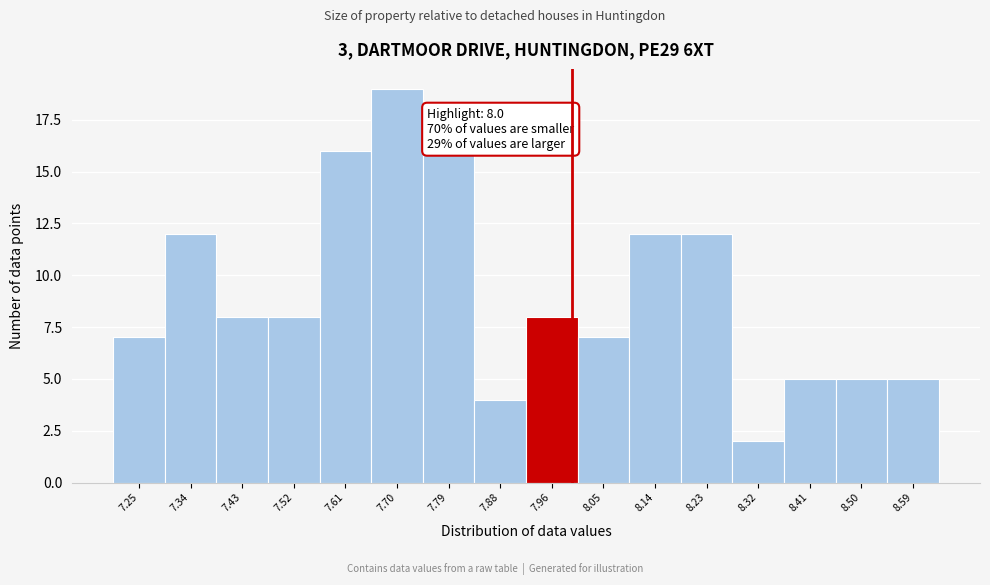

Over which range of the x-axis is the bar tallest?

7.65 to 7.74